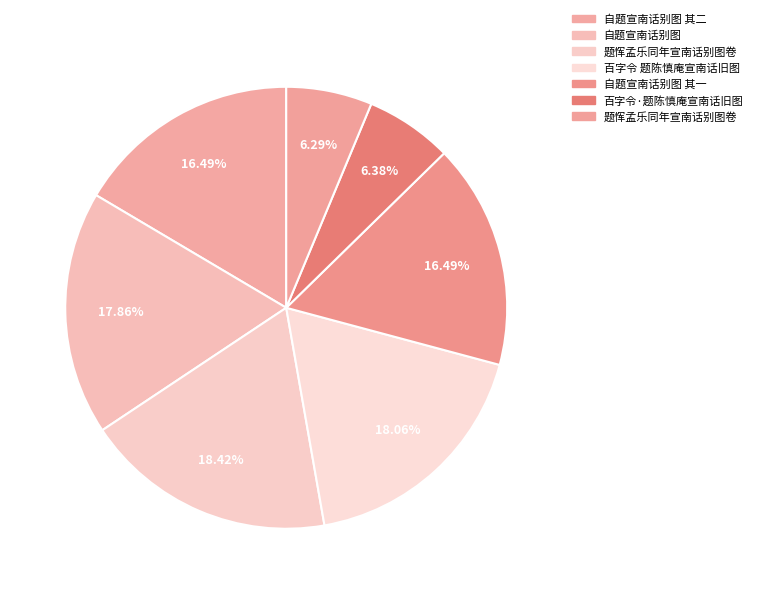

To the nearest percent, what is the average slice percentage?

14%